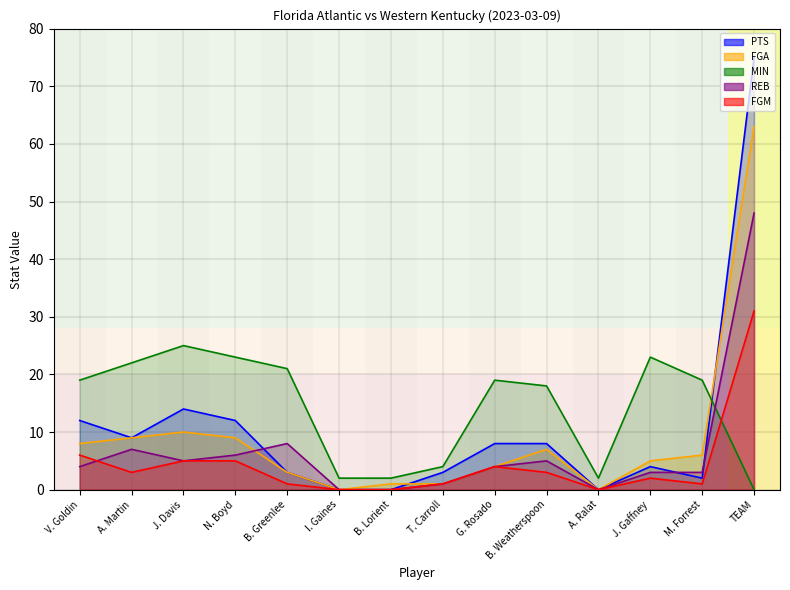

How many interior local peaks does the MIN series have?

3